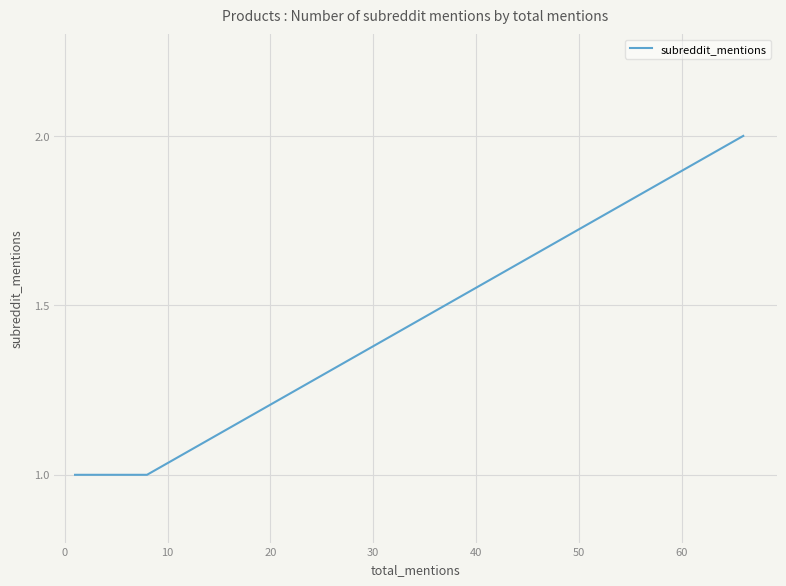

What is the value of the 8th point from the left?

1